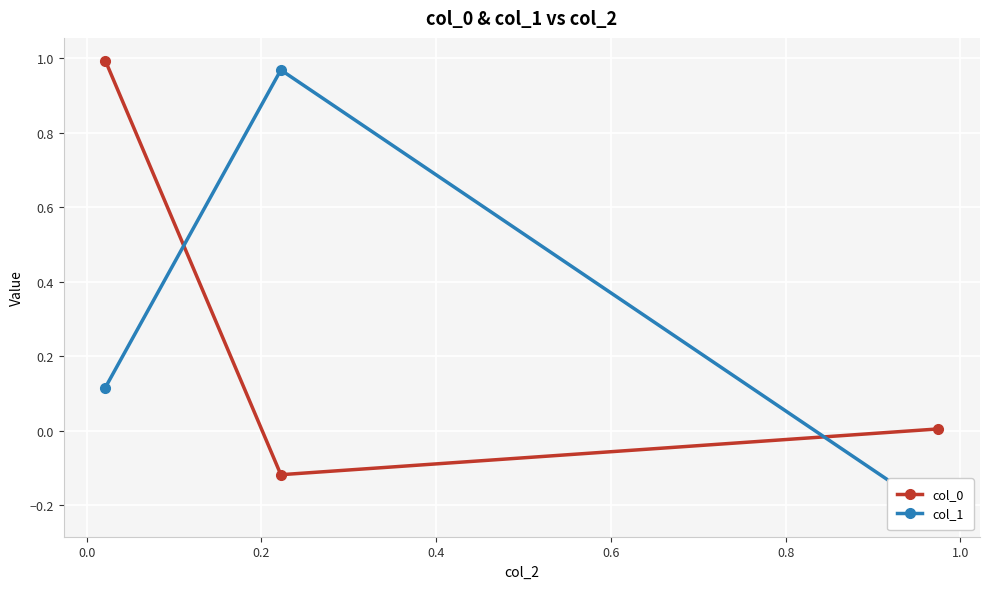

How many negative values does the col_1 series have?

1